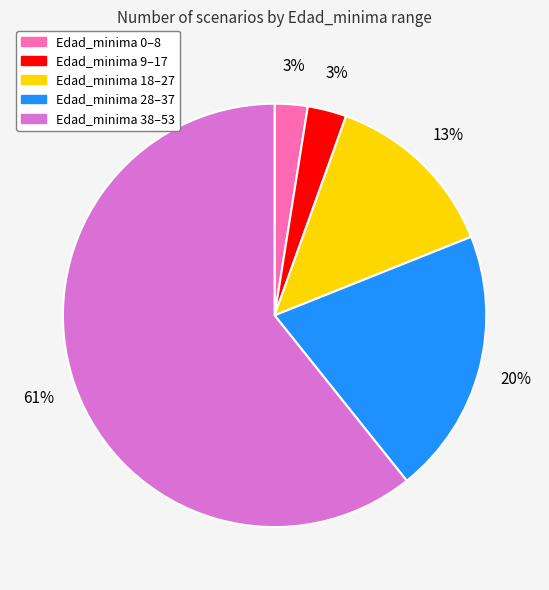

To the nearest percent, what is the difference between the largest and smallest slice percentages?

58%